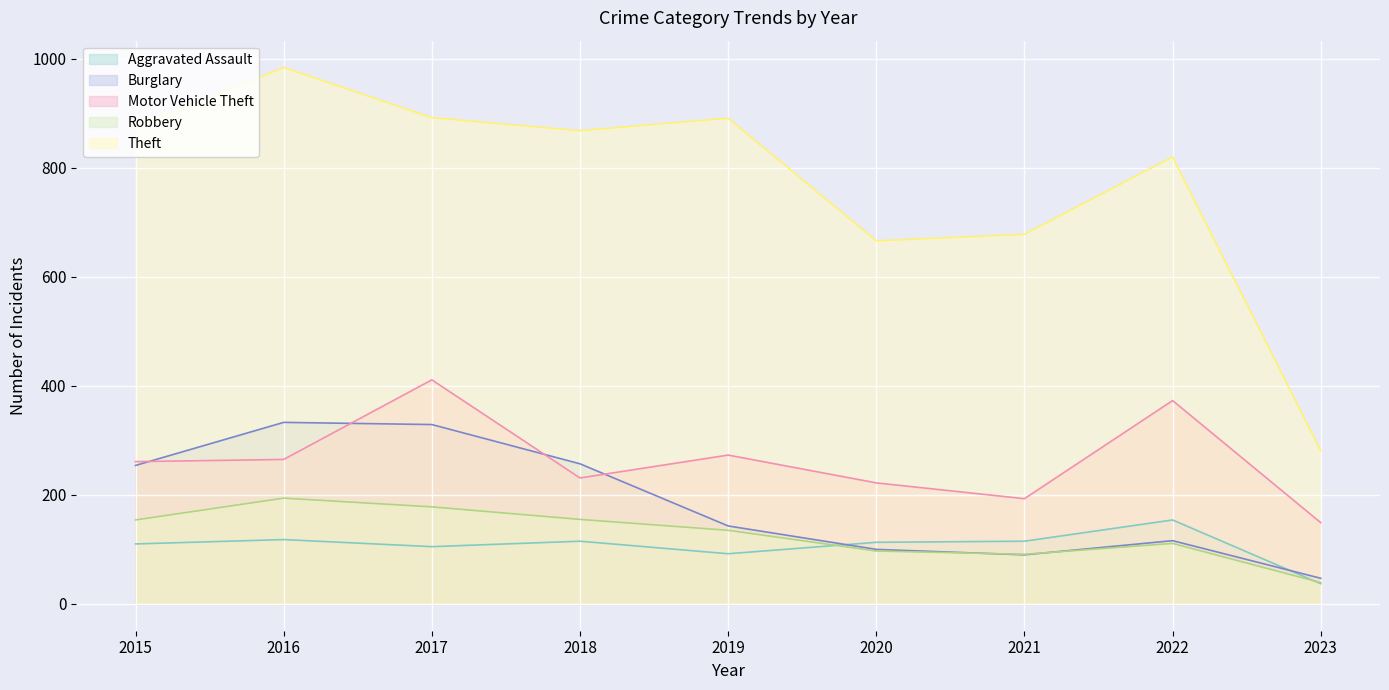

What is the difference between the second highest and second lowest values in the Aggravated Assault series?

26